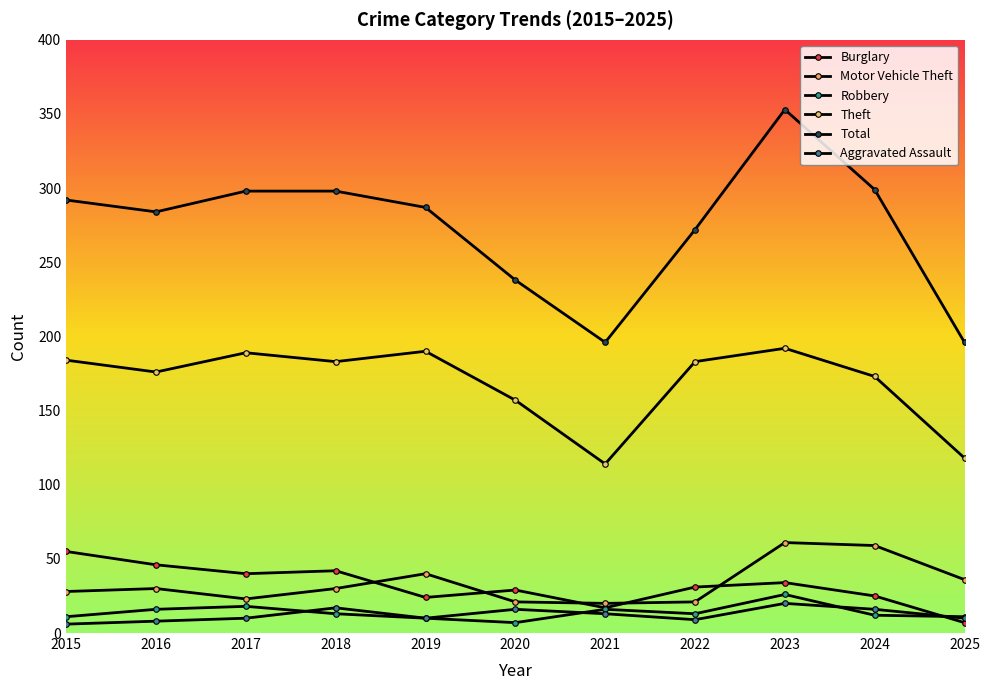

Does the chart have visible grid lines?

No